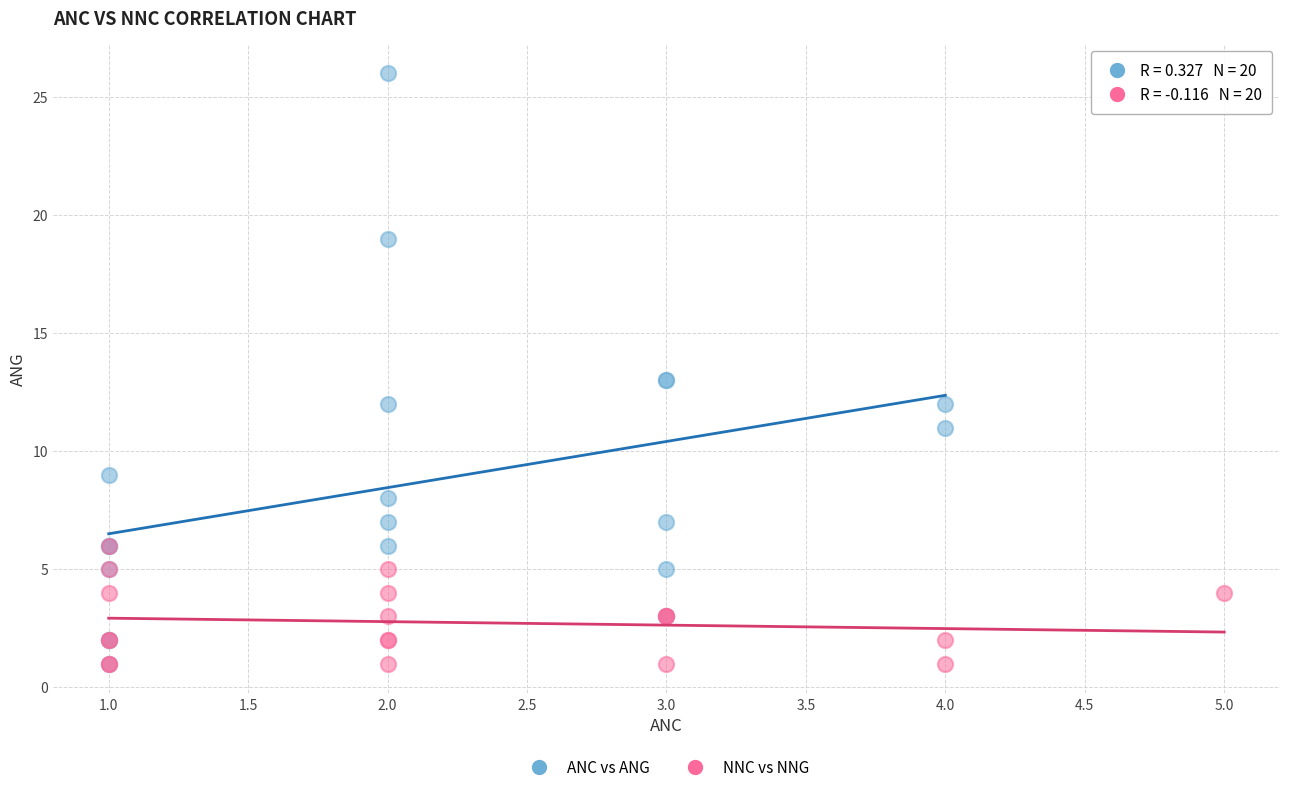

Which series contains the highest Y value?

ANC vs ANG